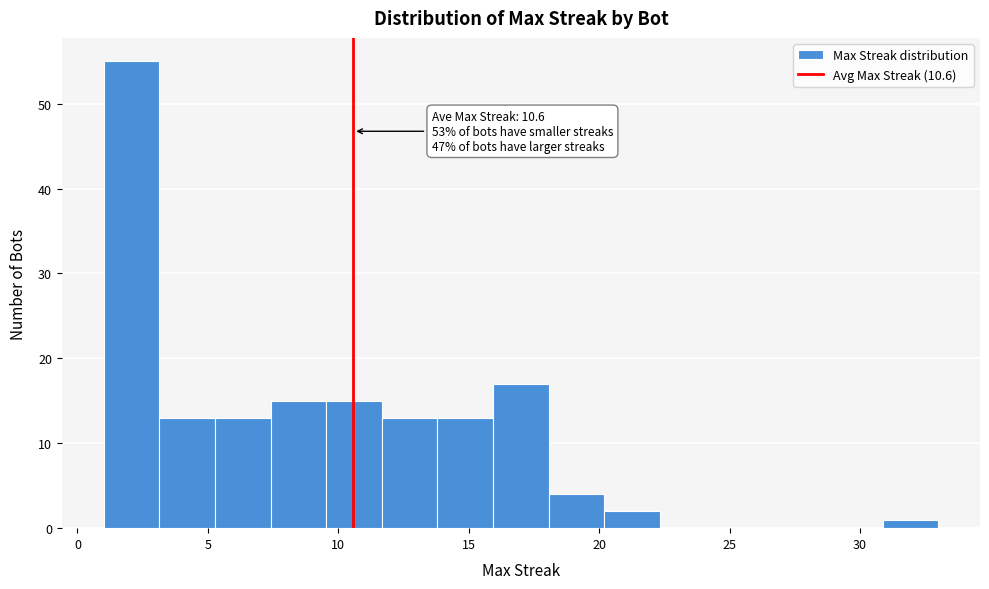

Which range on the x-axis has the tallest bar?

1.0 to 3.0